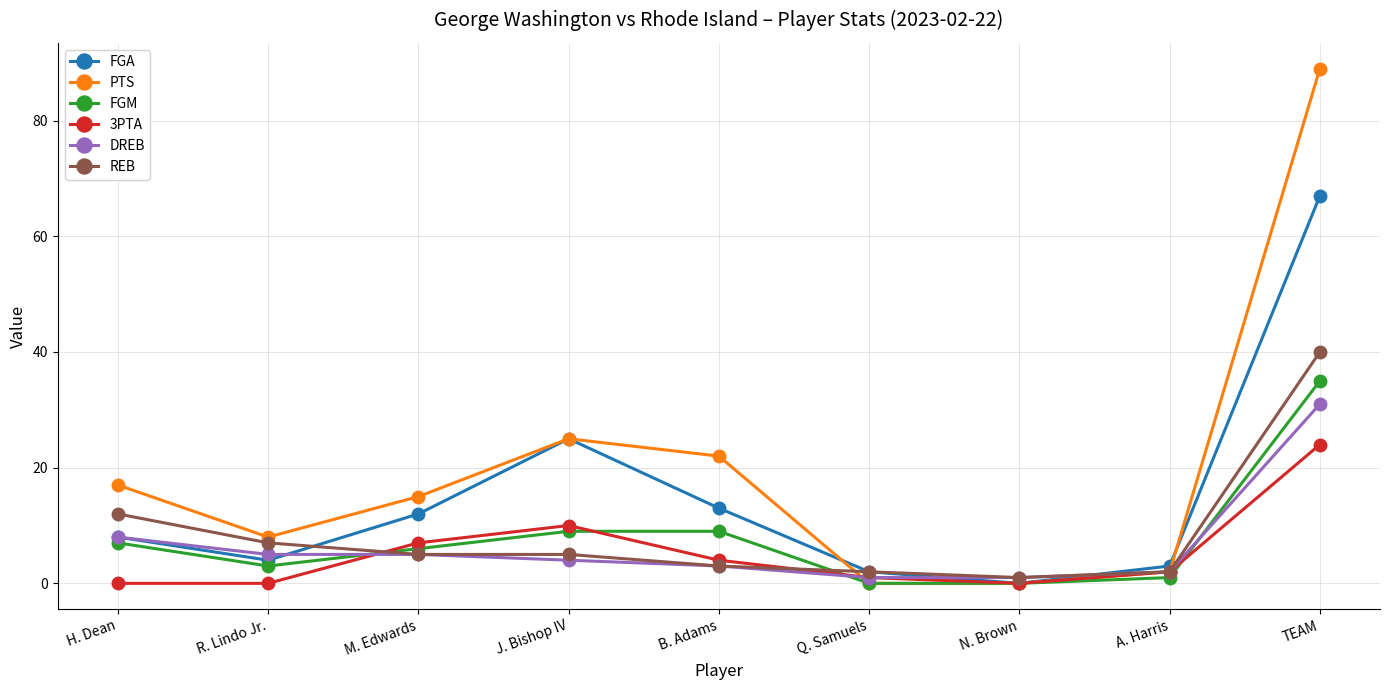

Where is DREB nearest to the value 16?

H. Dean